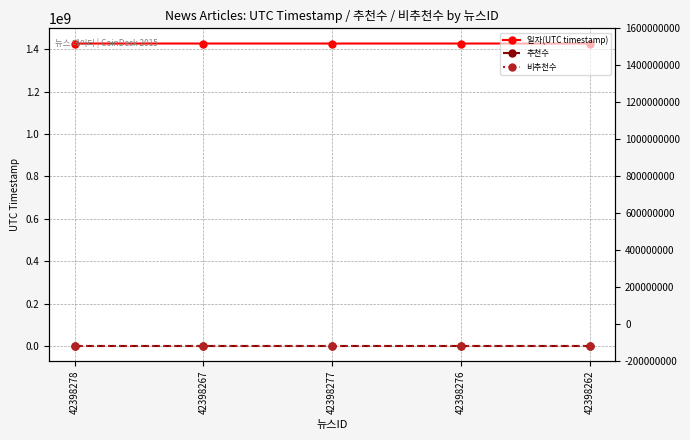

True or false: 추천수 and 비추천수 cross at least once.

False